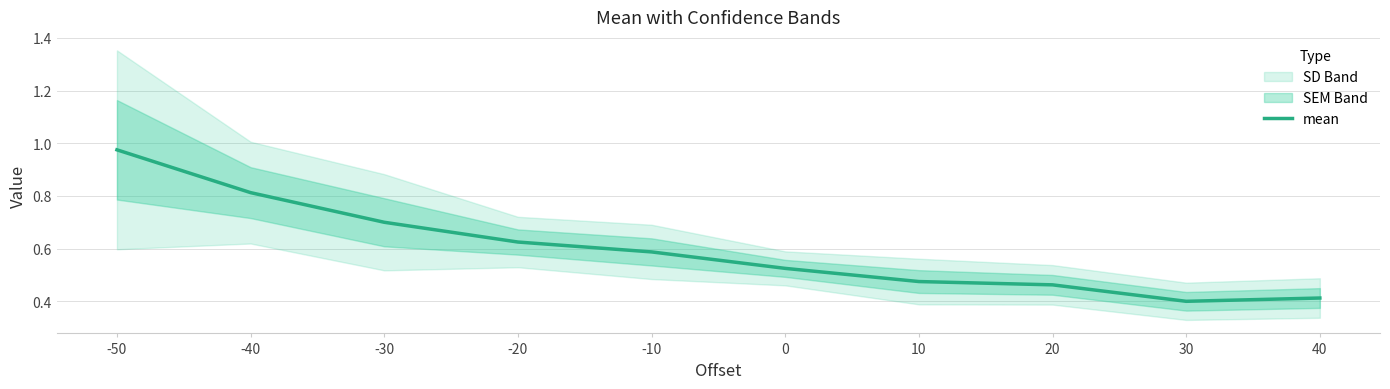

Is this an area chart (filled region under the line)?

No